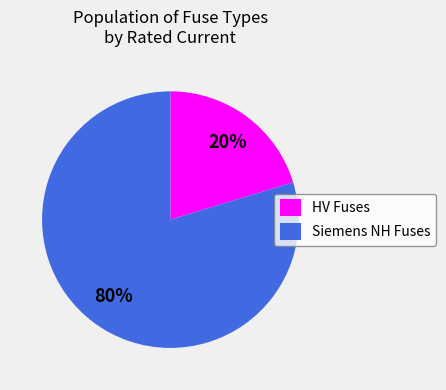

Does Siemens NH Fuses represent more than half of the total?

Yes